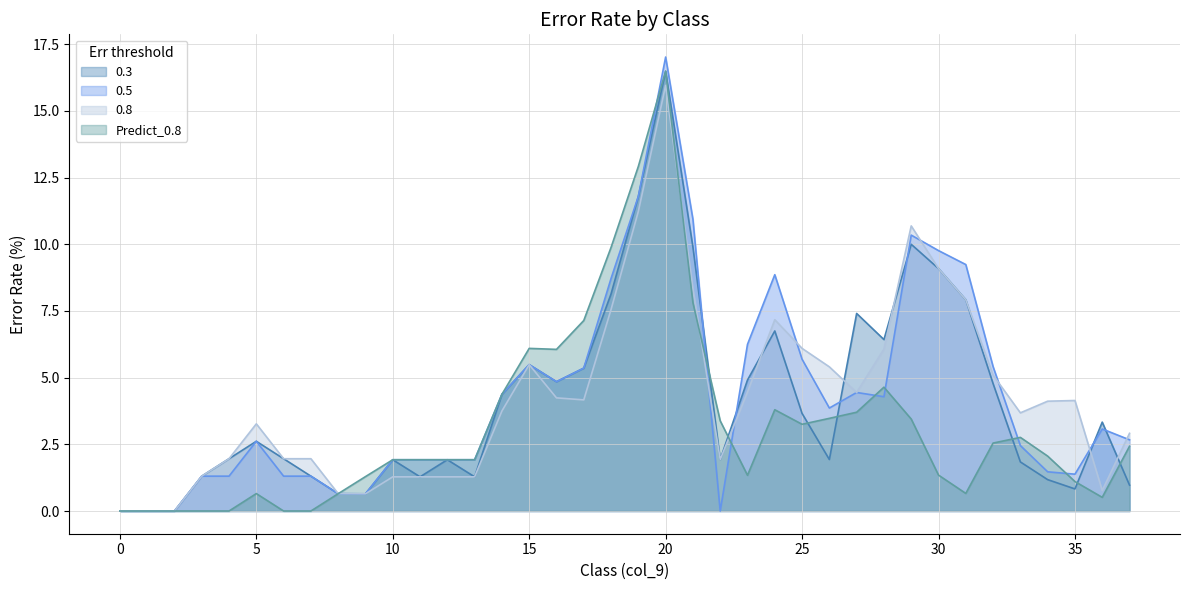

True or false: 0.5 and Predict_0.8 cross at least once.

True